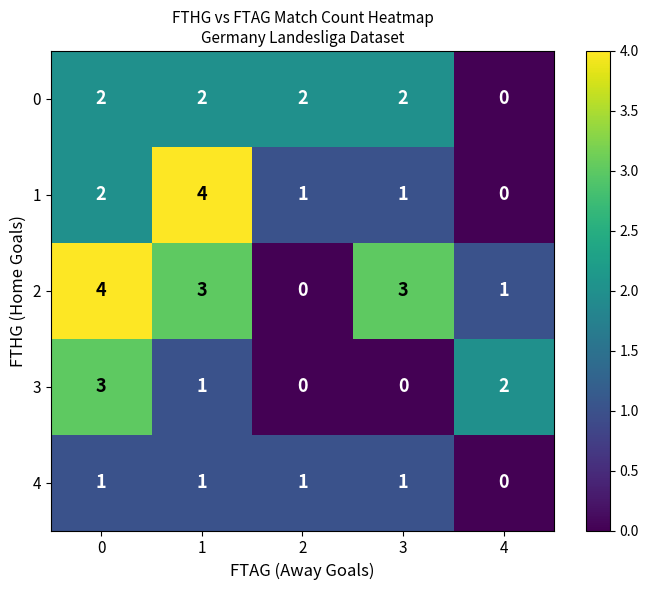

Reading right to left, extract all data points from this chart.

0: 0	2	2	2	2
1: 0	1	1	4	2
2: 1	3	0	3	4
3: 2	0	0	1	3
4: 0	1	1	1	1